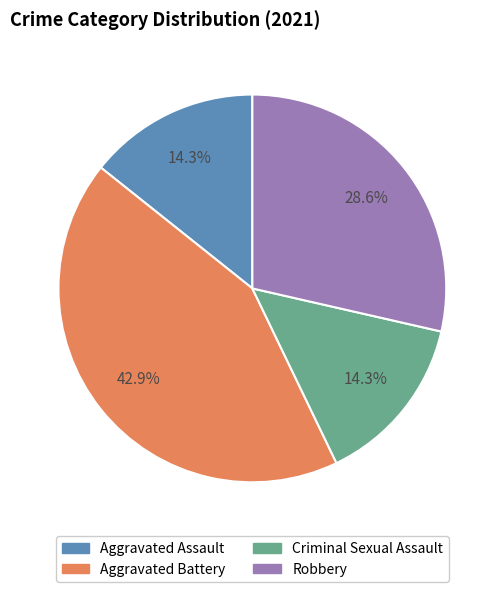

Count the number of slices in the pie.

4